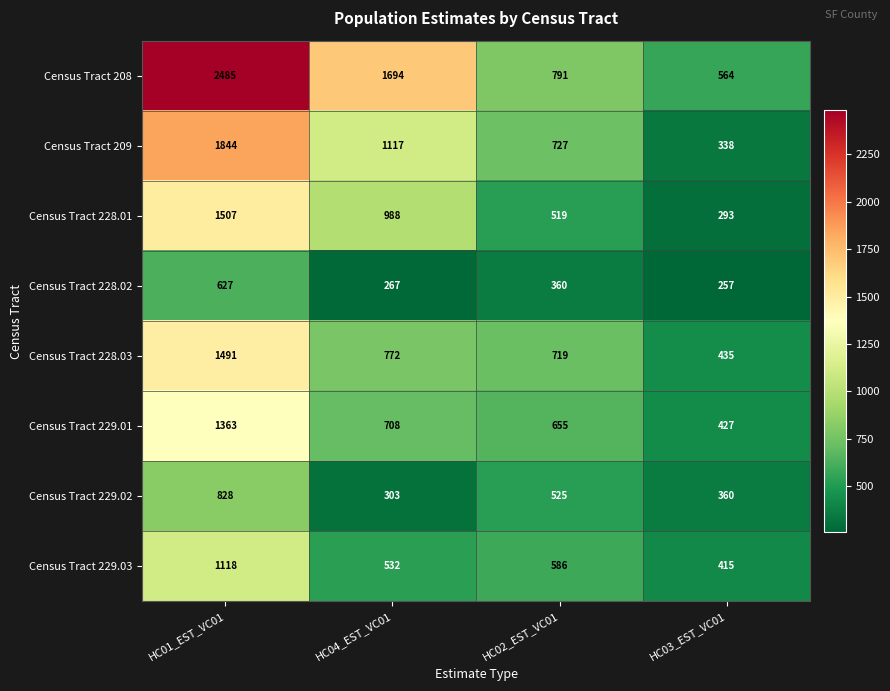

At HC04_EST_VC01, list the series in order from largest to smallest.

Census Tract 208, Census Tract 209, Census Tract 228.01, Census Tract 228.03, Census Tract 229.01, Census Tract 229.03, Census Tract 229.02, Census Tract 228.02